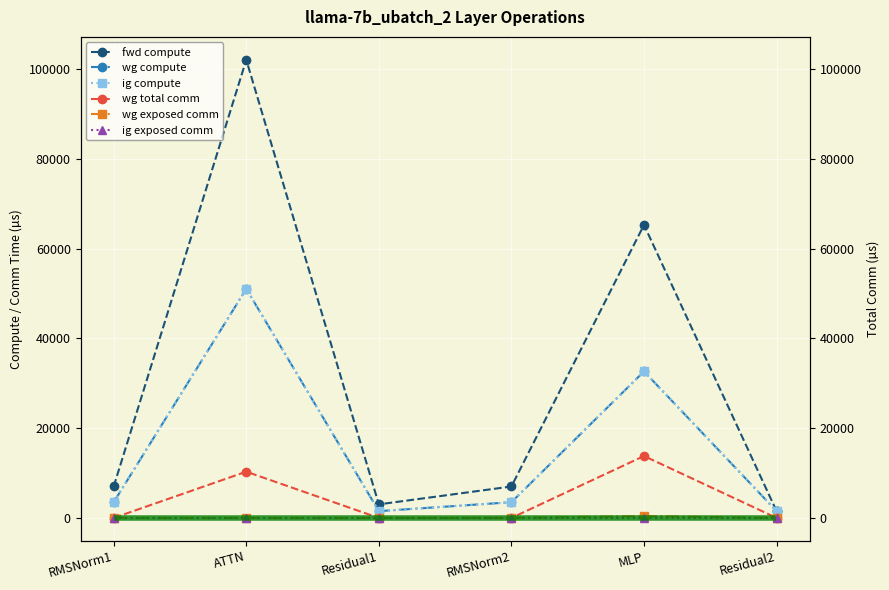

How many lines are shown in the chart?

6